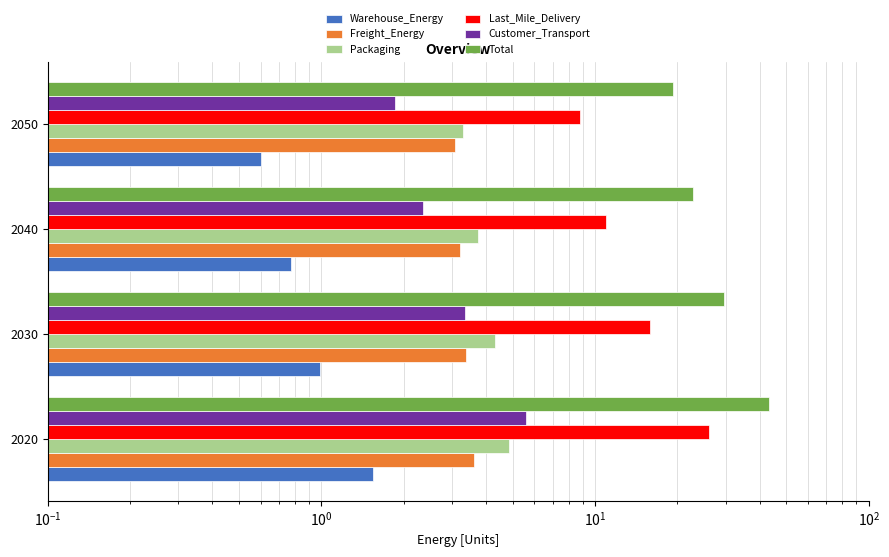

Rank the series by their maximum value, from highest to lowest.

Total, Last_Mile_Delivery, Customer_Transport, Packaging, Freight_Energy, Warehouse_Energy